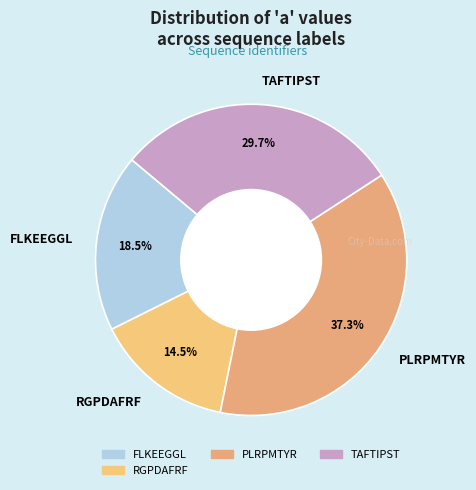

How many slices are in this pie chart?

4